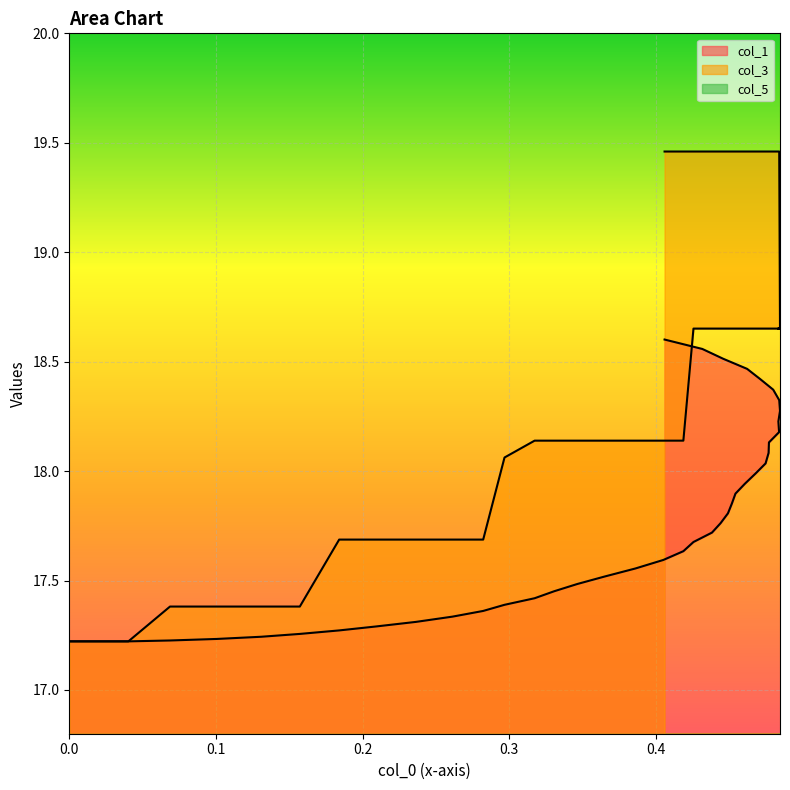

Is the value of col_3 at 9 greater than the value of col_1 at 19?

Yes